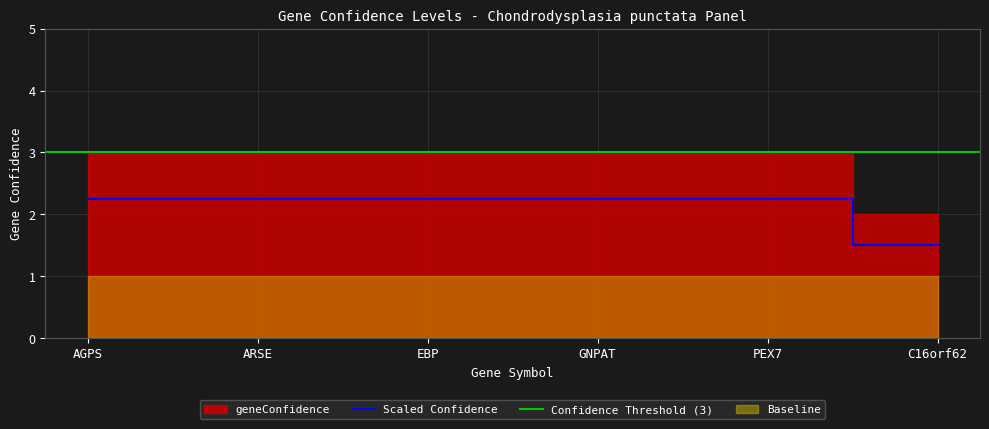

Rank the categories by value from highest to lowest.

AGPS, ARSE, EBP, GNPAT, PEX7, C16orf62